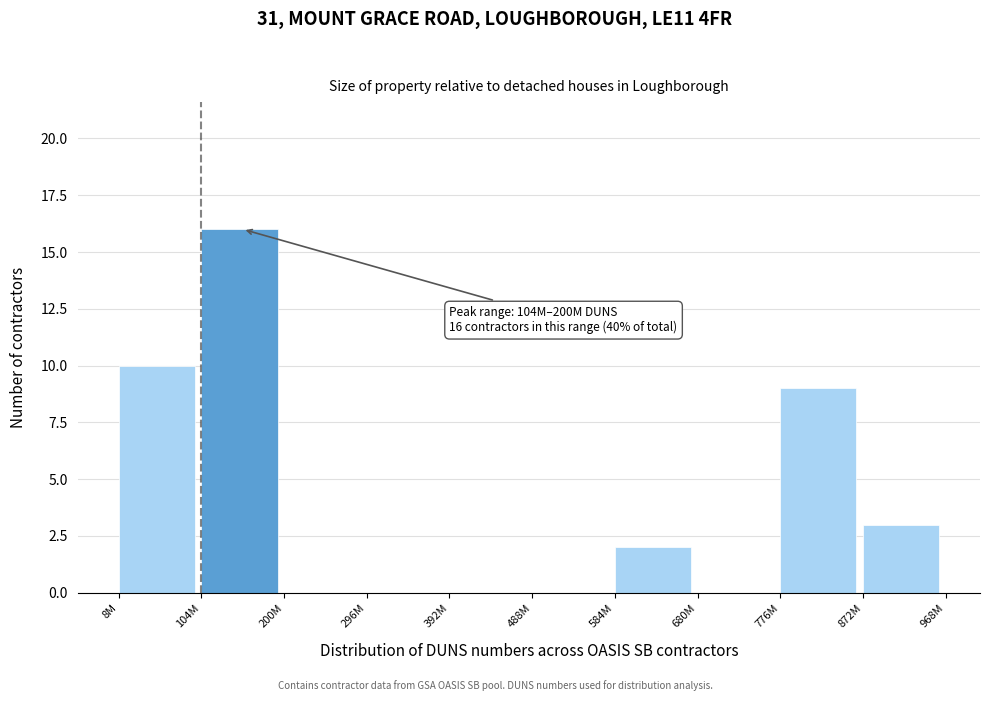

Reading left to right, extract all data points from this chart.

8M=10	104M=16	200M=0	296M=0	392M=0	488M=0	584M=2	680M=0	776M=9	872M=3